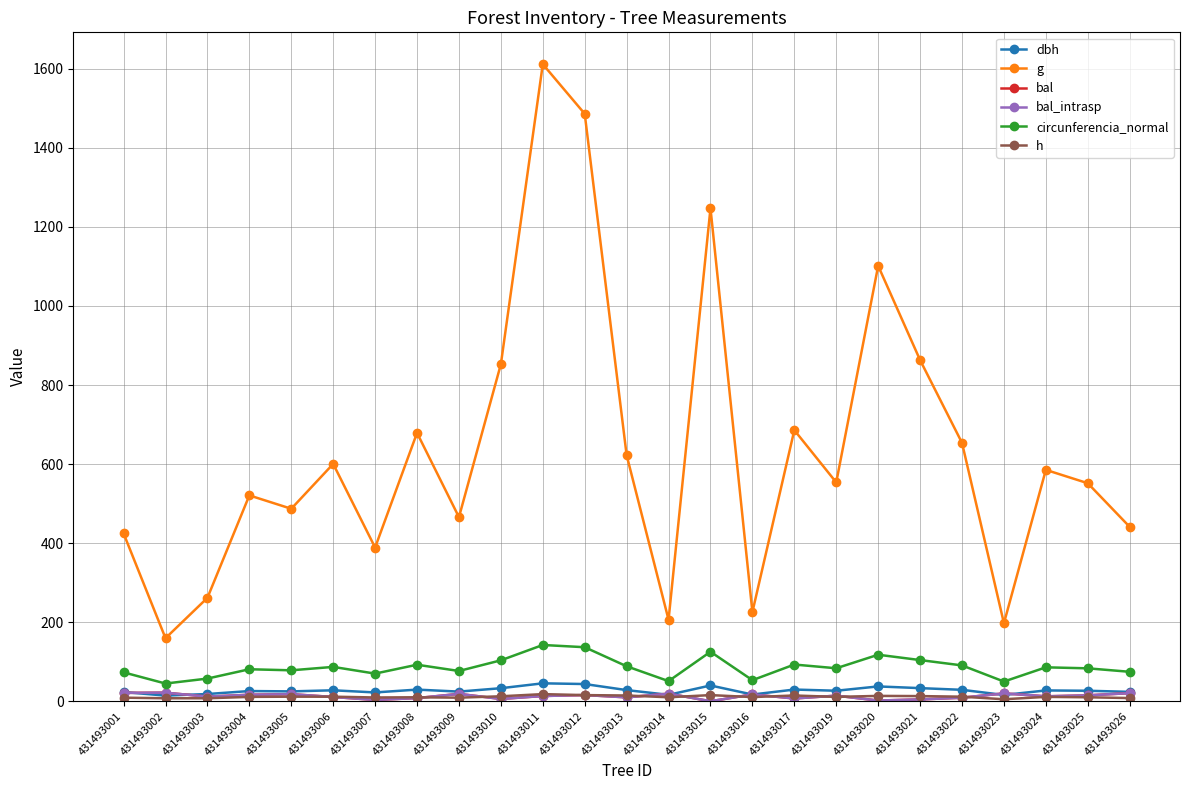

Is this an area chart (filled region under the line)?

No